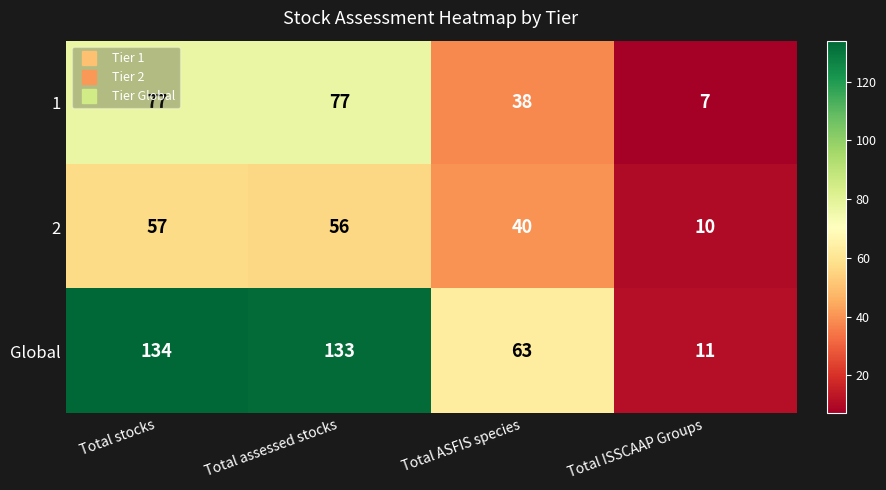

Between Total assessed stocks and Total ISSCAAP Groups, which series saw the biggest shift?

Global